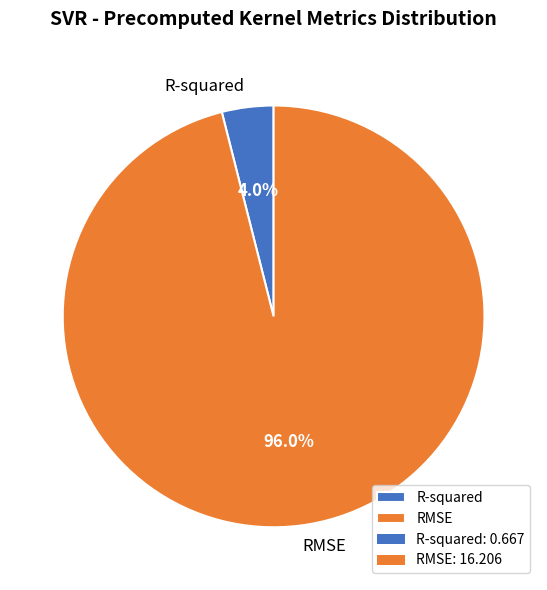

Which slice is the largest?

RMSE